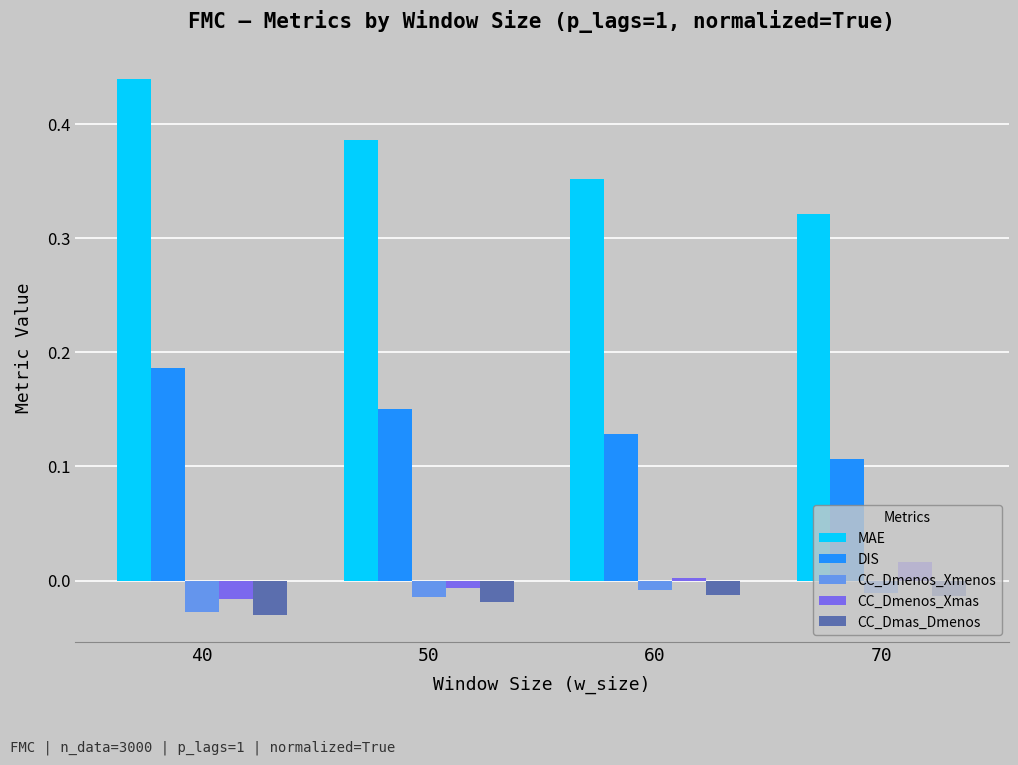

At which category is the sum across all series the highest?

40